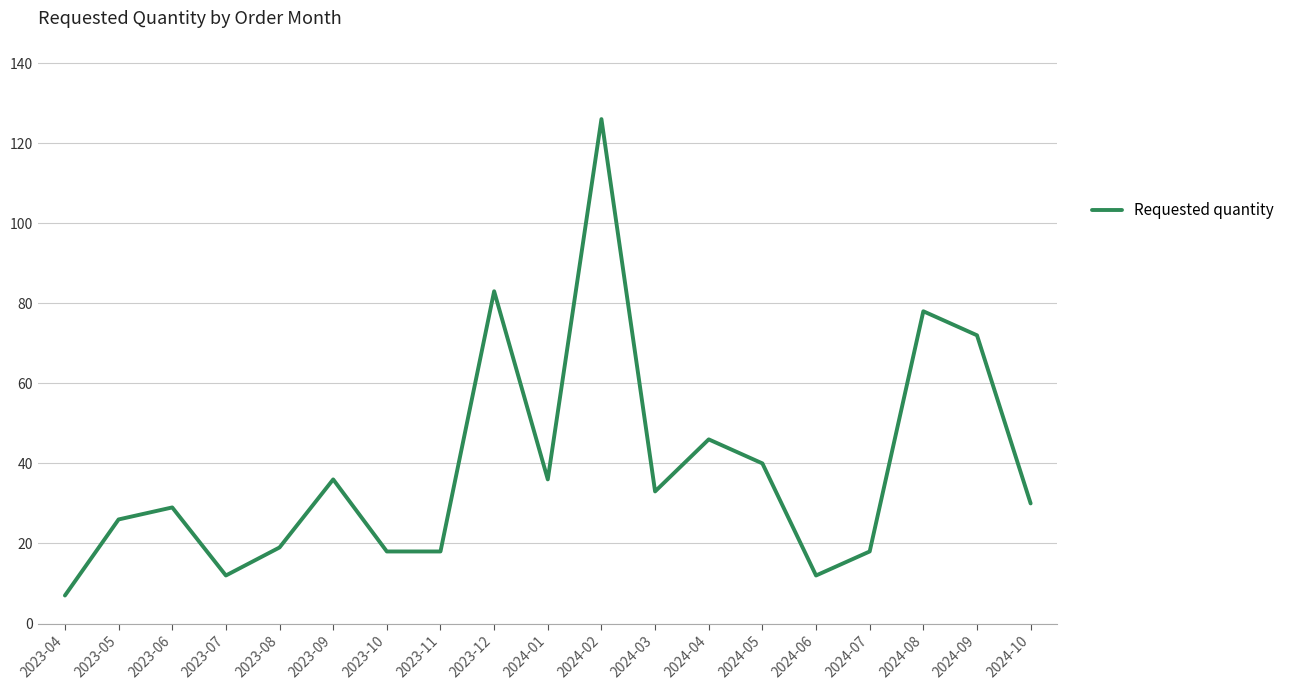

What is the sum of all values?

739